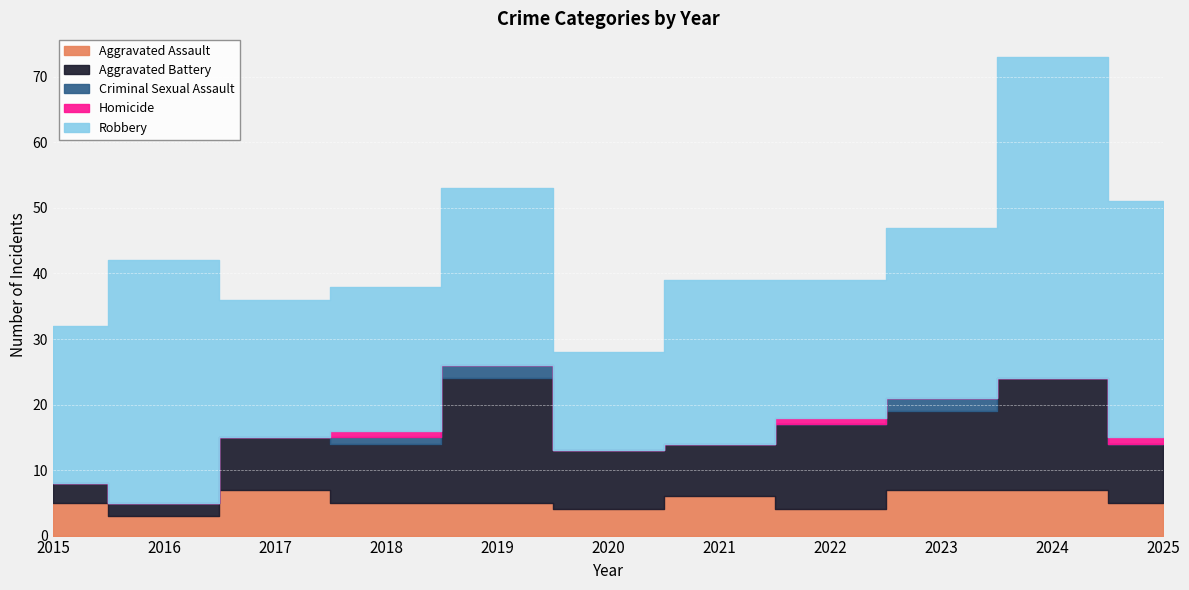

True or false: Aggravated Battery and Criminal Sexual Assault cross at least once.

False